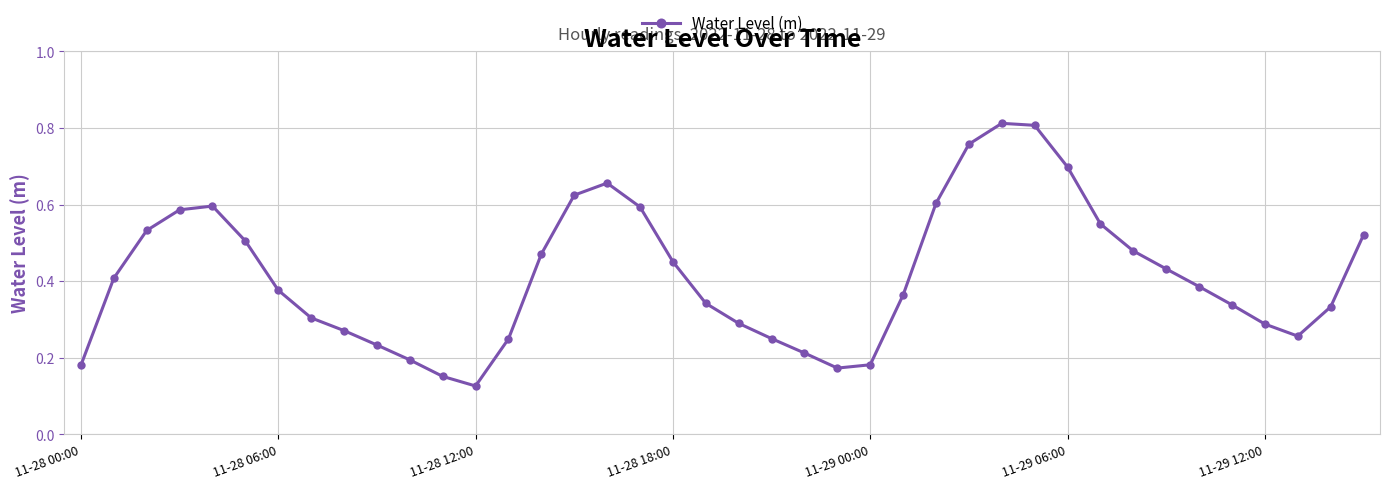

How many values are between 0 and 1?

40